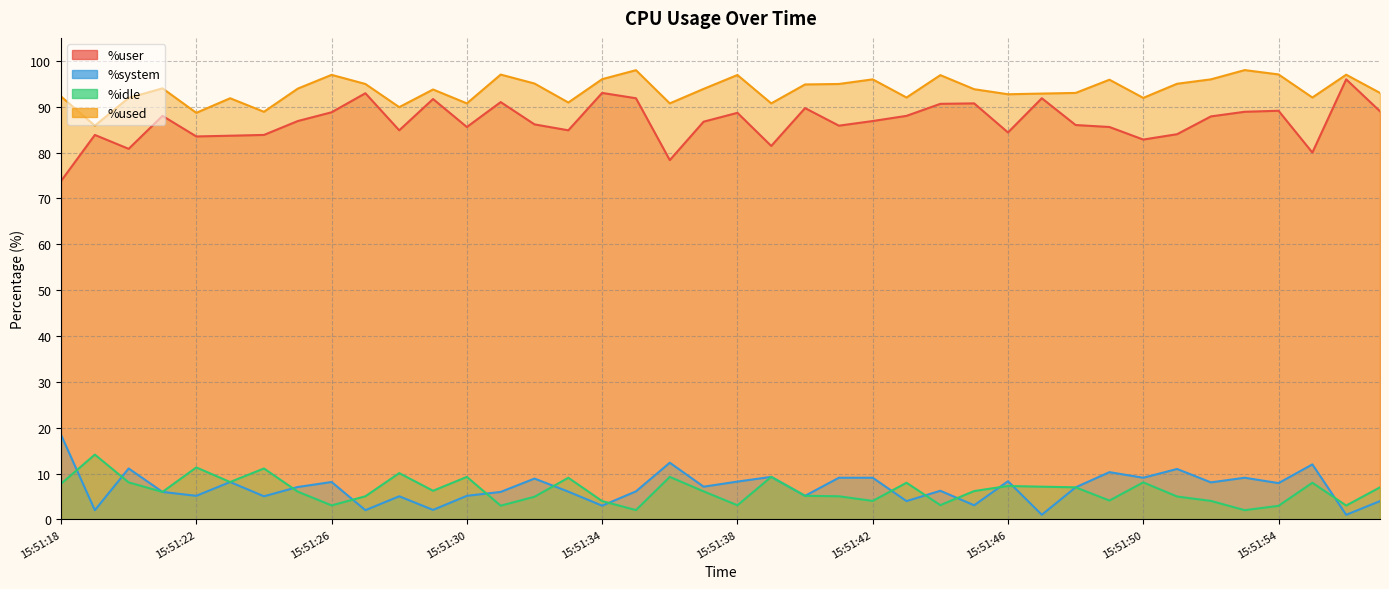

Which series has the largest total across all categories?

%used